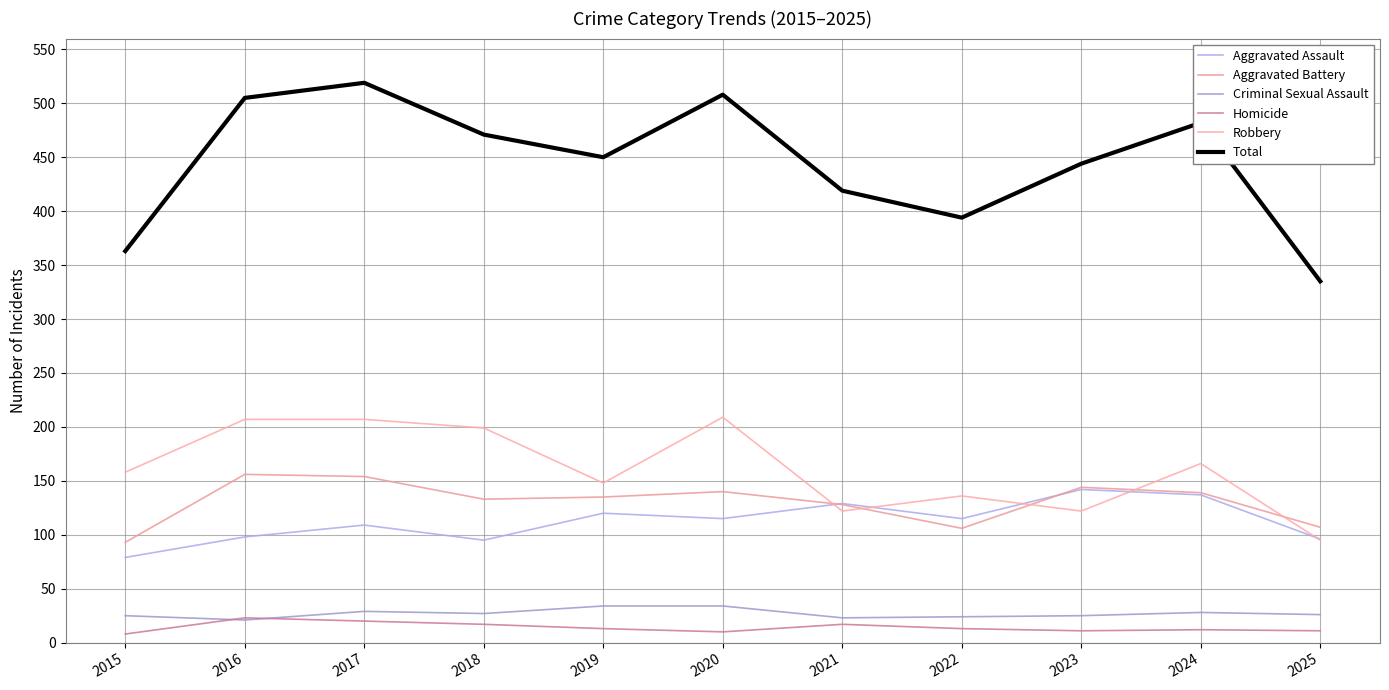

How many interior local valleys does the Criminal Sexual Assault series have?

3